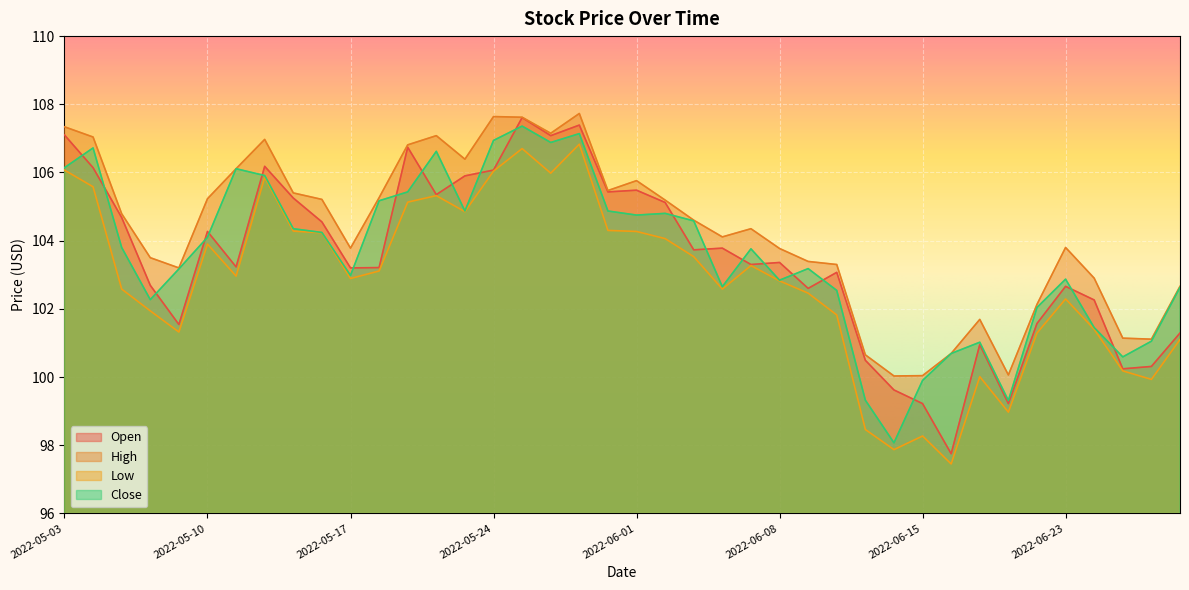

Reading left to right, transcribe all the data shown in this chart.

Open: 107.1	106.1	104.7	102.7	101.5	104.3	103.2	106.2	105.2	104.5	103.2	103.2	106.7	105.3	105.9	106.1	107.6	107.1	107.4	105.4	105.5	105.1	103.7	103.8	103.3	103.4	102.6	103.1	100.5	99.6	99.2	97.8	101.0	99.2	101.6	102.7	102.3	100.2	100.3	101.3
High: 107.3	107.0	104.8	103.5	103.2	105.2	106.1	107.0	105.4	105.2	103.8	105.3	106.8	107.1	106.4	107.6	107.6	107.2	107.7	105.5	105.8	105.2	104.6	104.1	104.3	103.8	103.4	103.3	100.7	100.0	100.0	100.7	101.7	100.1	102.1	103.8	102.9	101.1	101.1	102.7
Low: 106.1	105.6	102.6	101.9	101.3	103.9	103.0	105.9	104.3	104.2	102.9	103.1	105.1	105.3	104.8	106.0	106.7	106.0	106.8	104.3	104.3	104.1	103.5	102.6	103.3	102.8	102.5	101.8	98.5	97.9	98.3	97.5	100.0	99.0	101.3	102.3	101.4	100.2	99.9	101.1
Close: 106.1	106.7	103.8	102.3	103.2	104.1	106.1	105.9	104.3	104.2	103.0	105.2	105.4	106.6	104.9	106.9	107.4	106.9	107.1	104.9	104.8	104.8	104.6	102.7	103.8	102.8	103.2	102.5	99.3	98.1	99.9	100.7	101.0	99.3	102.0	102.9	101.5	100.6	101.0	102.6